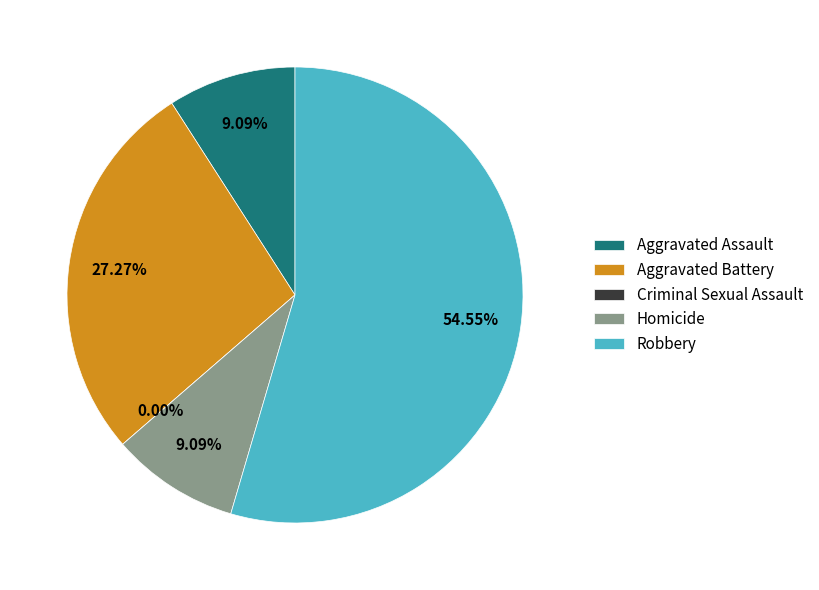

To the nearest percent, what is the average slice percentage?

20%